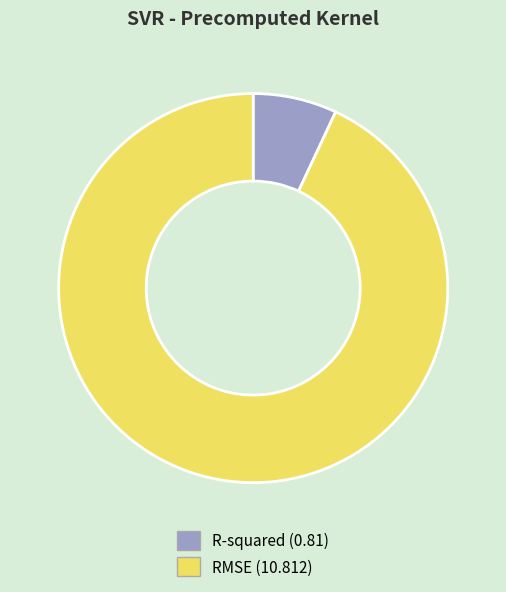

The RMSE (10.812) slice represents 87% of the pie. True or false?

False